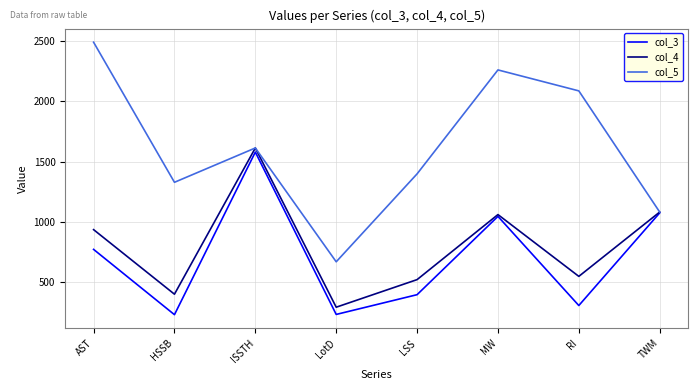

The value of col_3 at HSSB is 133. True or false?

False